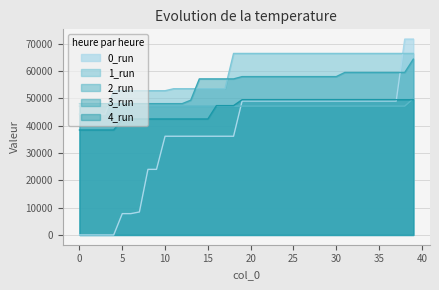

How many lines are shown in the chart?

5